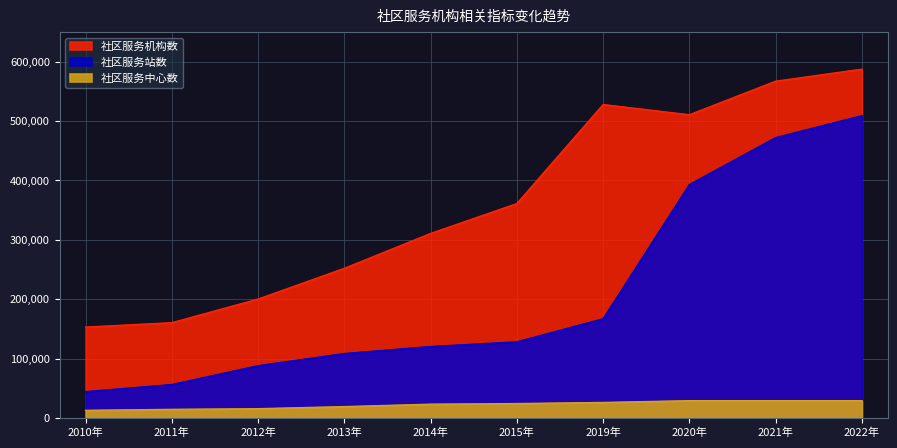

Which series has the largest range (max minus min)?

社区服务站数